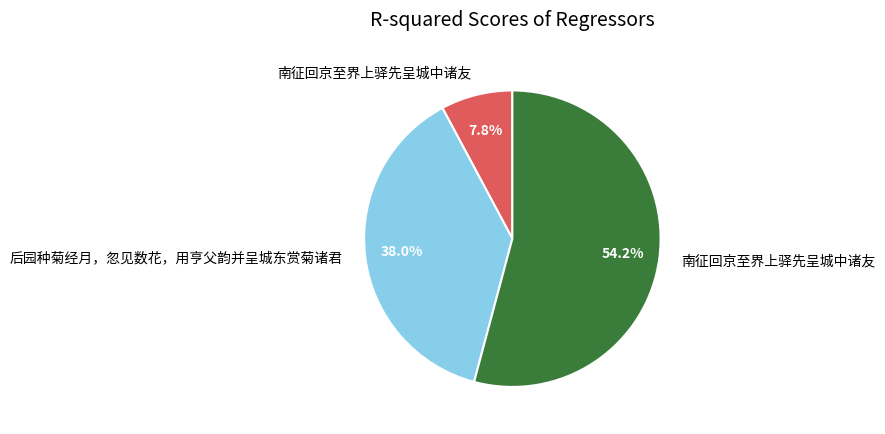

Does any single category account for the majority?

Yes